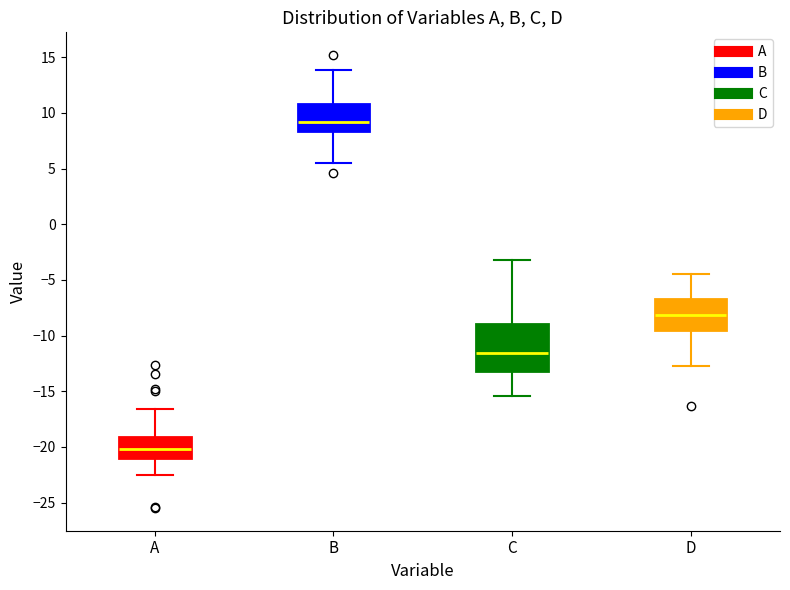

Where does the lower whisker of the box for A end on the y-axis? The values are not printed on the chart, so give them approximately, as read against the axis.

-22.5